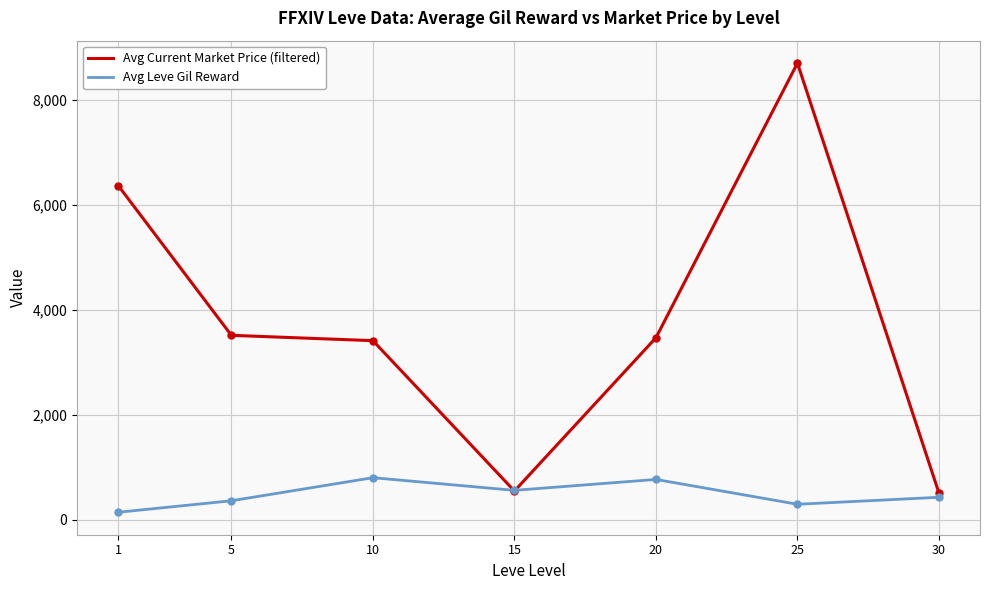

Count the number of categories in the chart.

7